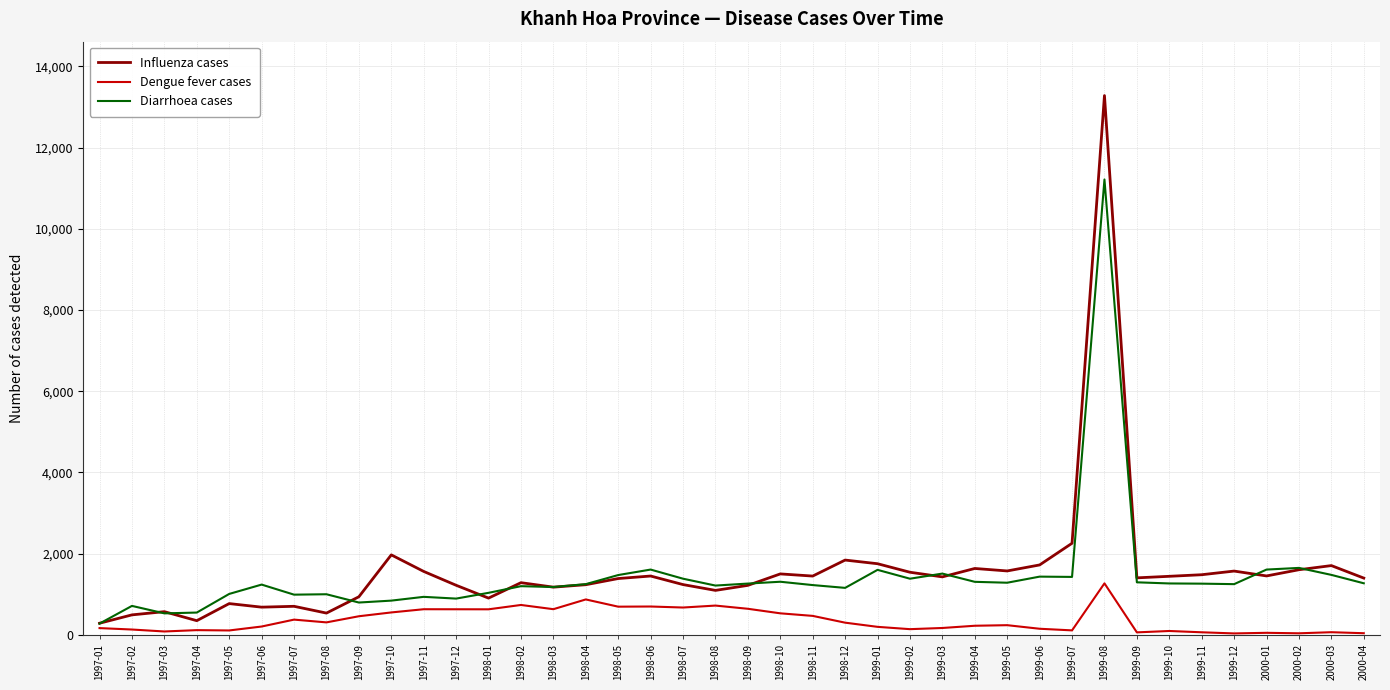

How many lines are shown in the chart?

3